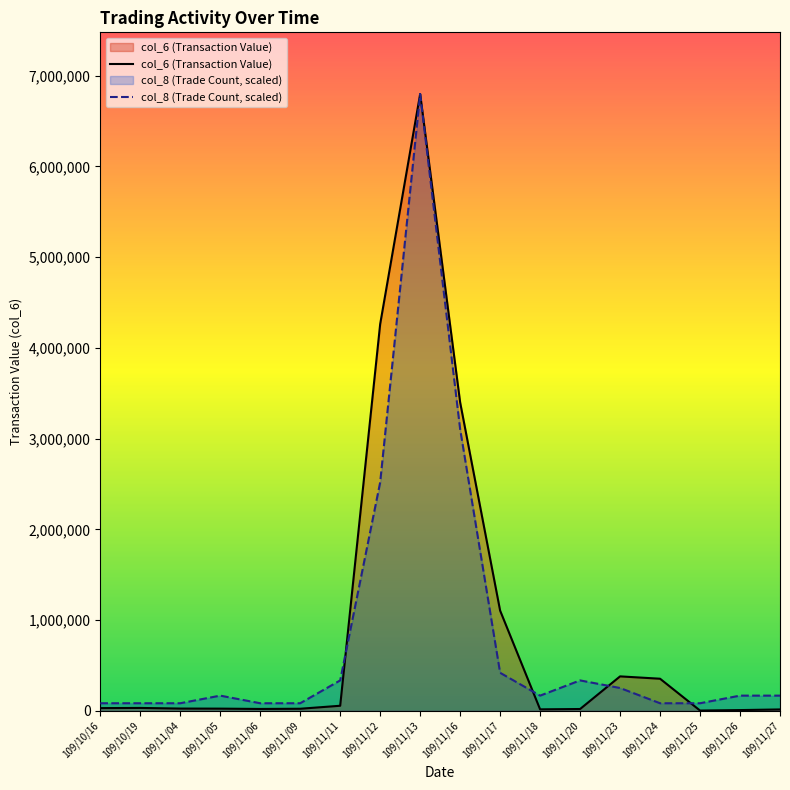

True or false: col_6 (Transaction Value) has more than 2 interior local peaks.

True